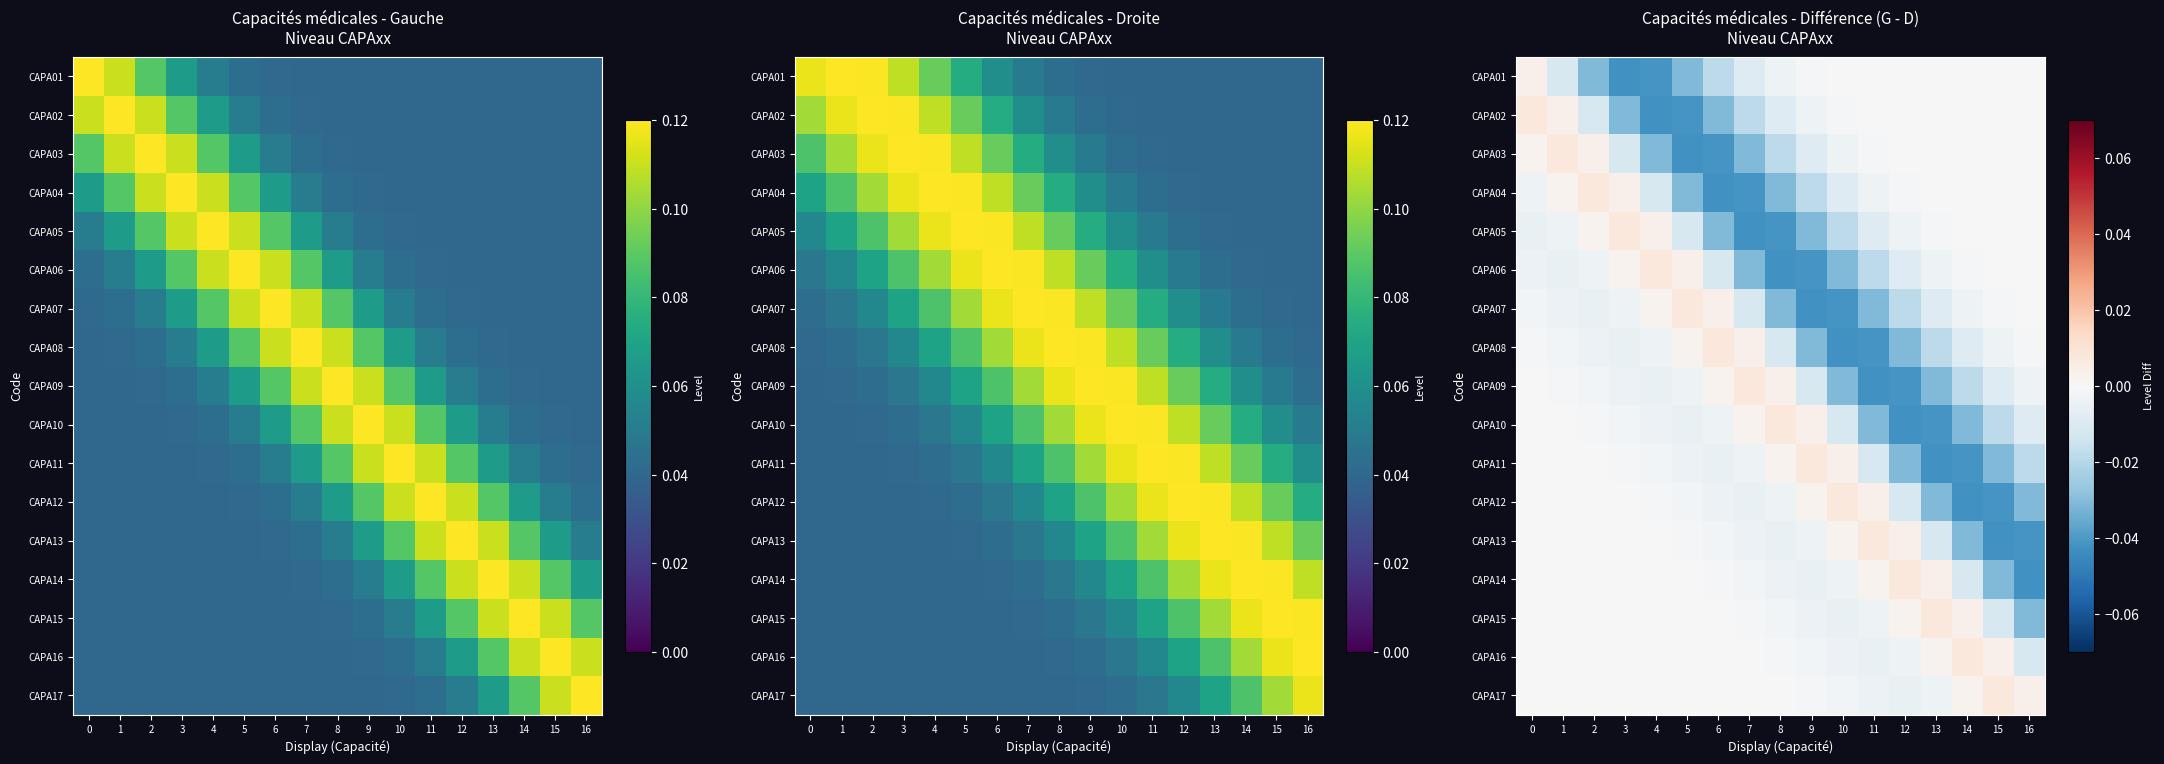

Between 6 and 7, which is larger?

7